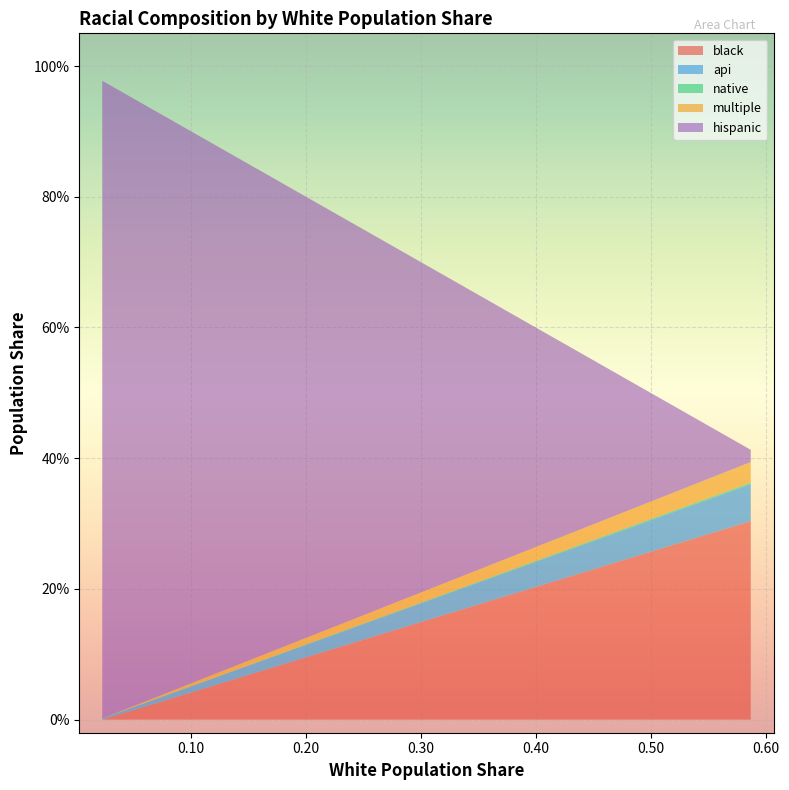

Reading left to right, what are all the values shown in this chart?

black: 0.0225811853168284=0.0	0.5871=0.3
api: 0.0225811853168284=0.0	0.5871=0.1
native: 0.0225811853168284=0.0	0.5871=0.0
multiple: 0.0225811853168284=0.0	0.5871=0.0
hispanic: 0.0225811853168284=1.0	0.5871=0.0